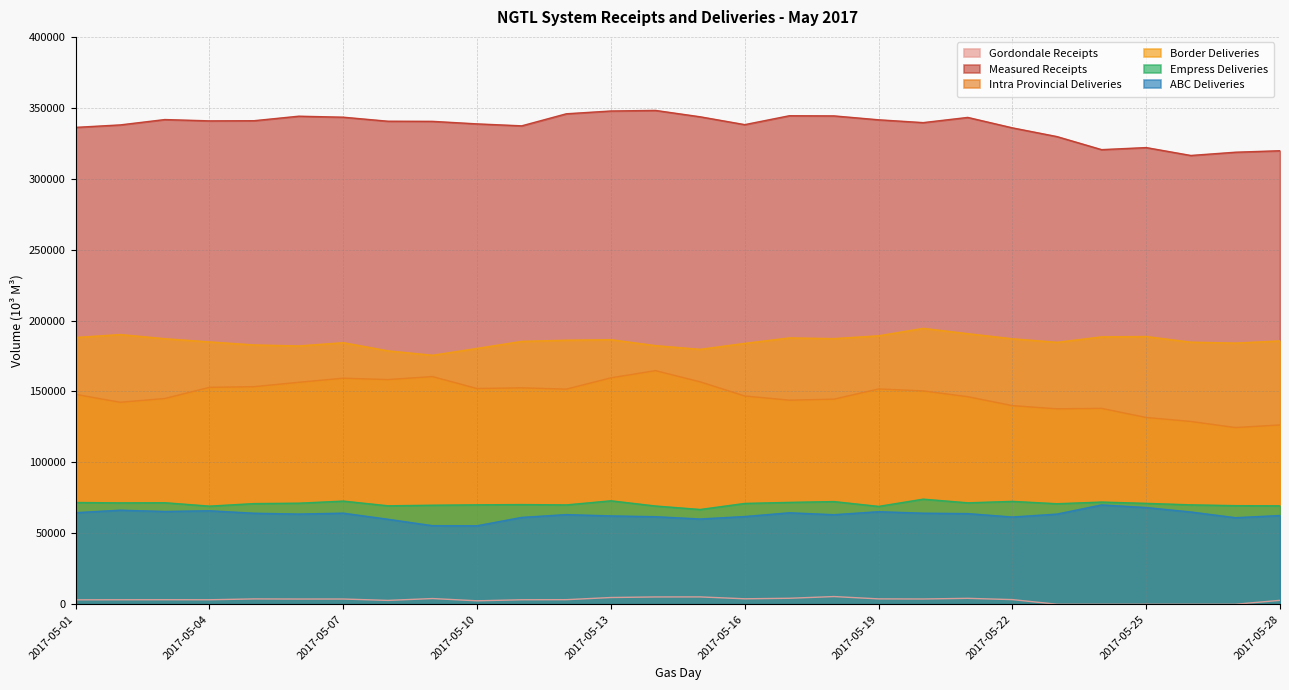

Which series changed the most between 2017-05-15 and 2017-05-28?

Intra Provincial Deliveries